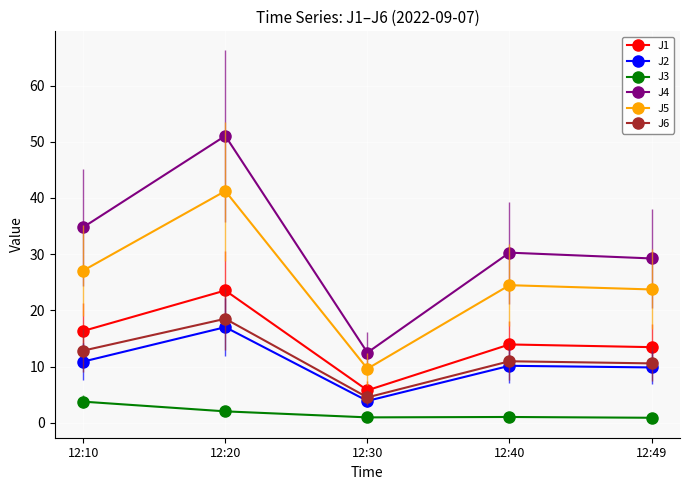

What is the total value across all series at 12:30?

37.2